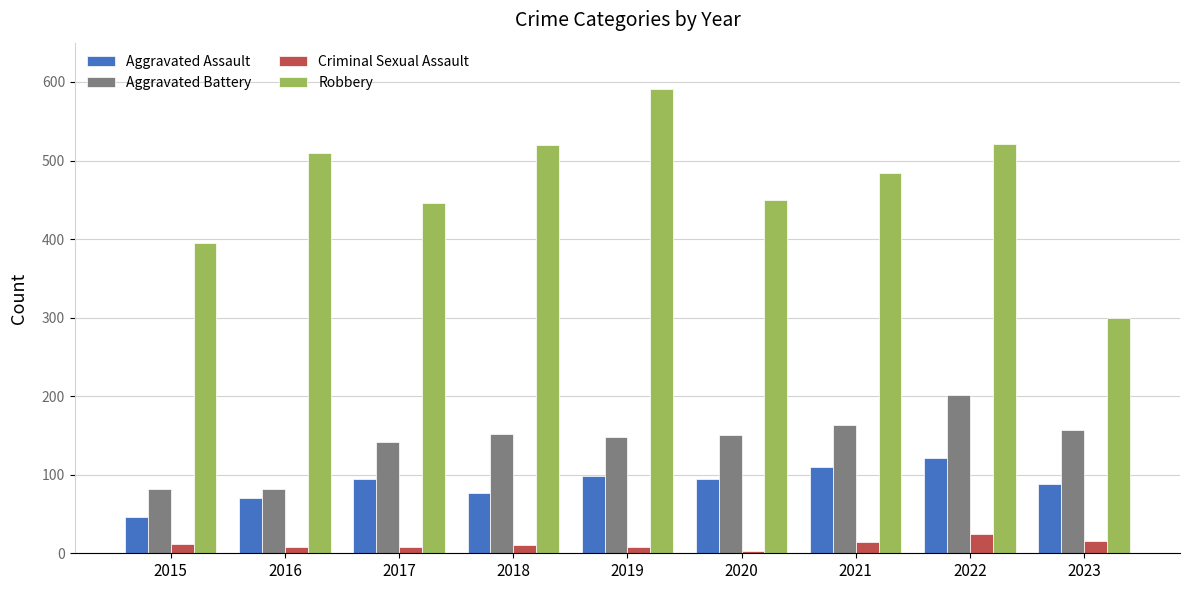

Between 2015 and 2019, which series saw the biggest shift?

Robbery